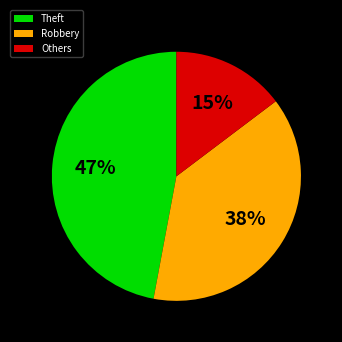

To the nearest percent, what is the difference between the largest and smallest slice percentages?

32%